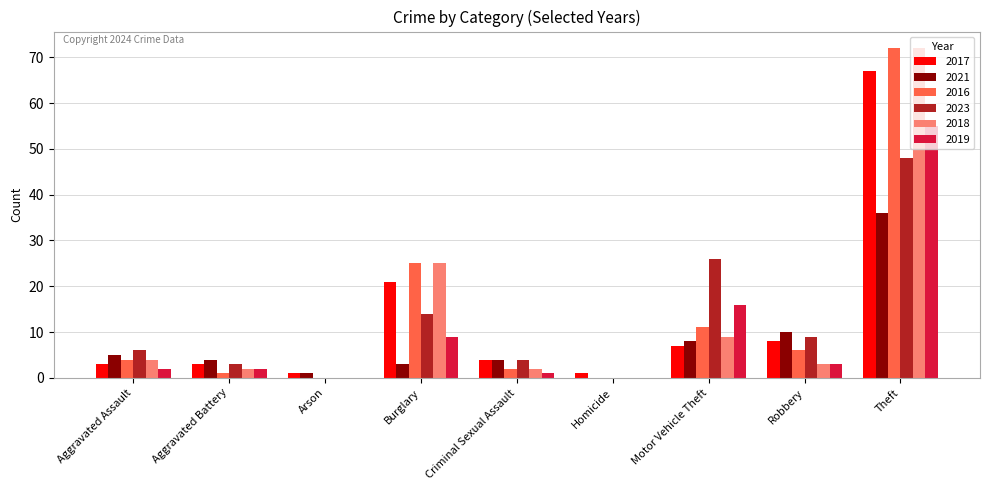

Is the value of 2023 at Theft greater than the value of 2021 at Homicide?

Yes